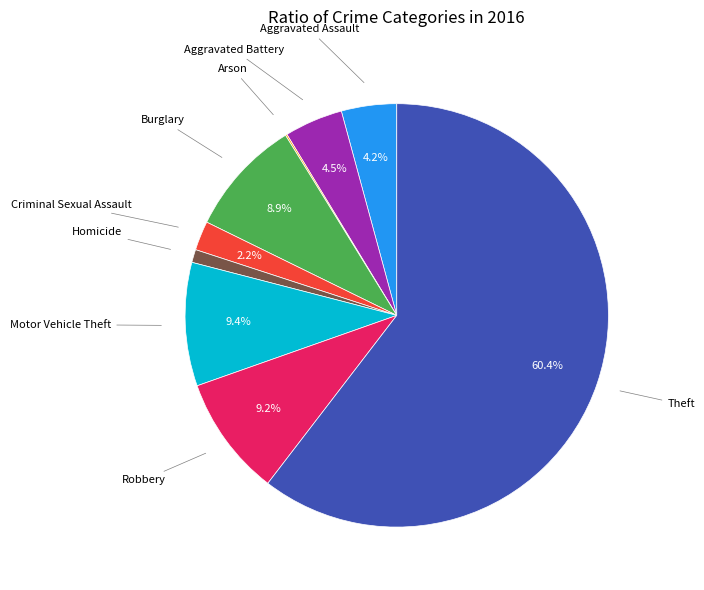

Is there a majority slice in this chart?

Yes